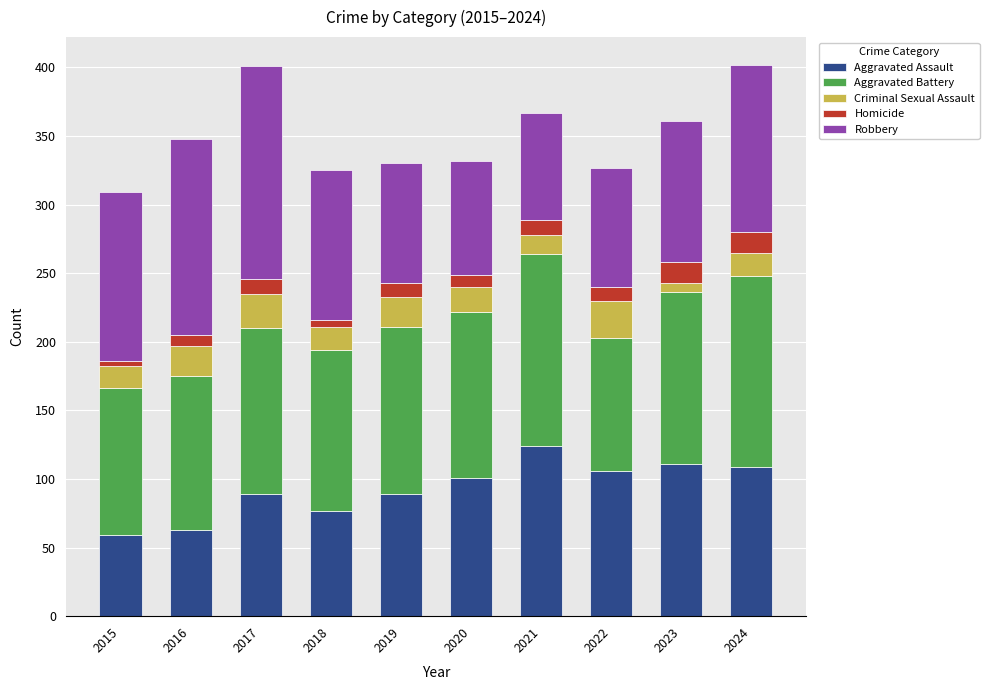

What is the difference between the second highest and minimum values in the Aggravated Assault series?

52